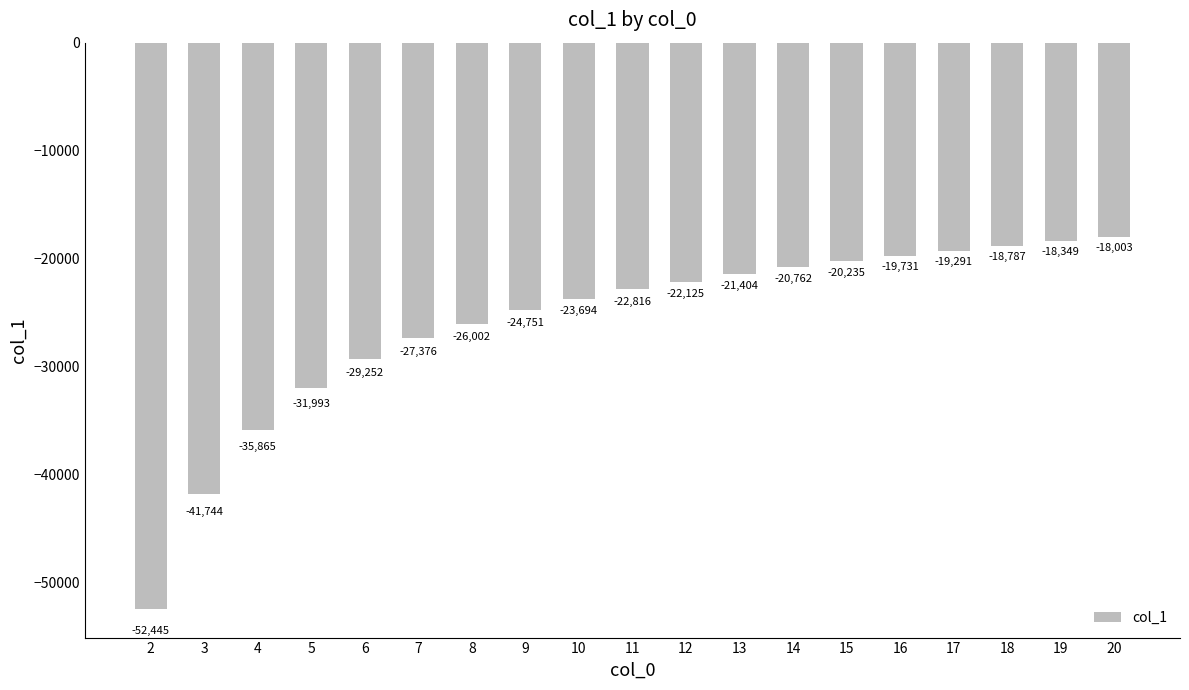

What is the minimum value shown in the chart?

-52445.2